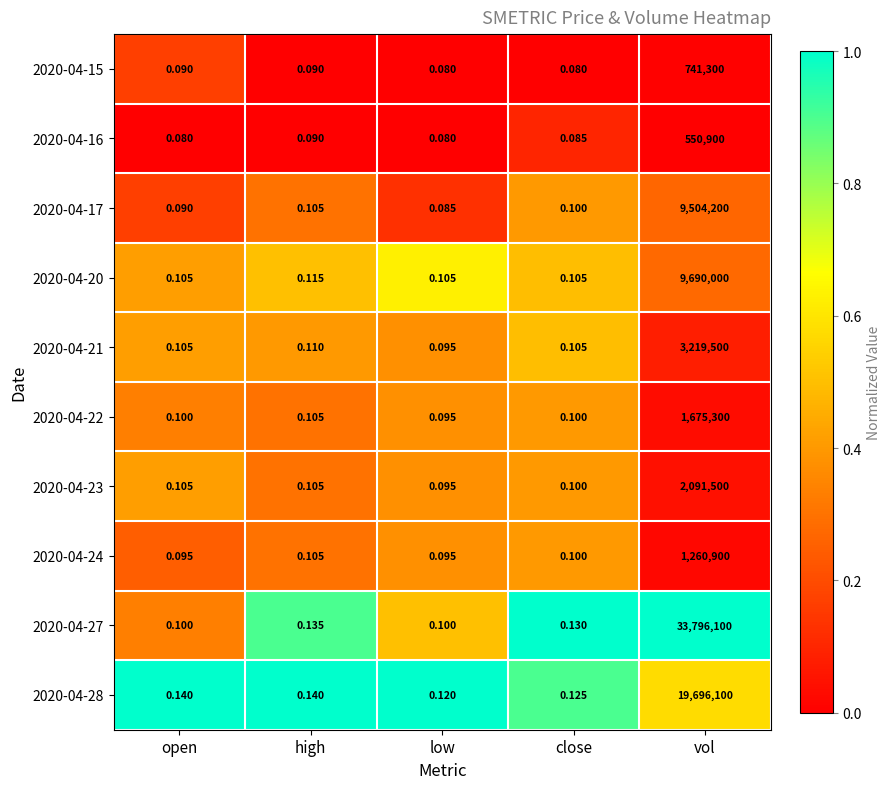

At which category is the sum across all series the highest?

vol